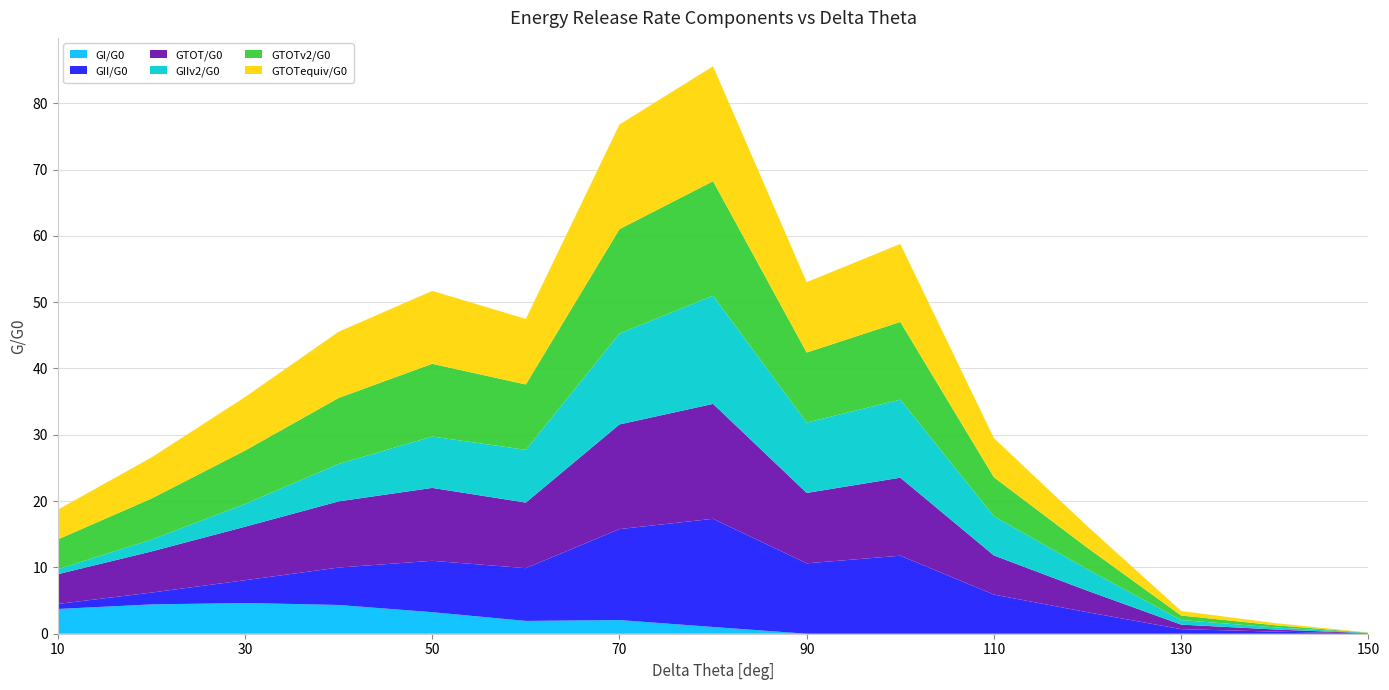

Reading left to right, list all the values displayed in this chart.

GI/G0: 10.0=3.7	20.0=4.4	30.0=4.6	40.0=4.3	50.0=3.2	60.0=1.9	70.0=2.1	80.0=1.0	90.0=0.0	100.0=0.0	110.0=0.0	120.0=0.0	130.0=0.0	140.0=0.0	150.0=0.0
GII/G0: 10.0=0.8	20.0=1.8	30.0=3.4	40.0=5.6	50.0=7.7	60.0=8.0	70.0=13.7	80.0=16.3	90.0=10.6	100.0=11.8	110.0=5.9	120.0=3.2	130.0=0.7	140.0=0.3	150.0=0.0
GTOT/G0: 10.0=4.5	20.0=6.2	30.0=8.1	40.0=10.0	50.0=11.0	60.0=9.9	70.0=15.8	80.0=17.3	90.0=10.6	100.0=11.8	110.0=5.9	120.0=3.2	130.0=0.7	140.0=0.3	150.0=0.0
GIIv2/G0: 10.0=0.8	20.0=1.8	30.0=3.4	40.0=5.6	50.0=7.7	60.0=8.0	70.0=13.7	80.0=16.3	90.0=10.6	100.0=11.8	110.0=5.9	120.0=3.2	130.0=0.7	140.0=0.3	150.0=0.0
GTOTv2/G0: 10.0=4.5	20.0=6.2	30.0=8.1	40.0=10.0	50.0=11.0	60.0=9.9	70.0=15.7	80.0=17.3	90.0=10.6	100.0=11.7	110.0=5.9	120.0=3.2	130.0=0.7	140.0=0.3	150.0=0.0
GTOTequiv/G0: 10.0=4.5	20.0=6.2	30.0=8.1	40.0=10.0	50.0=11.0	60.0=9.9	70.0=15.8	80.0=17.3	90.0=10.6	100.0=11.8	110.0=5.9	120.0=3.2	130.0=0.7	140.0=0.3	150.0=0.0